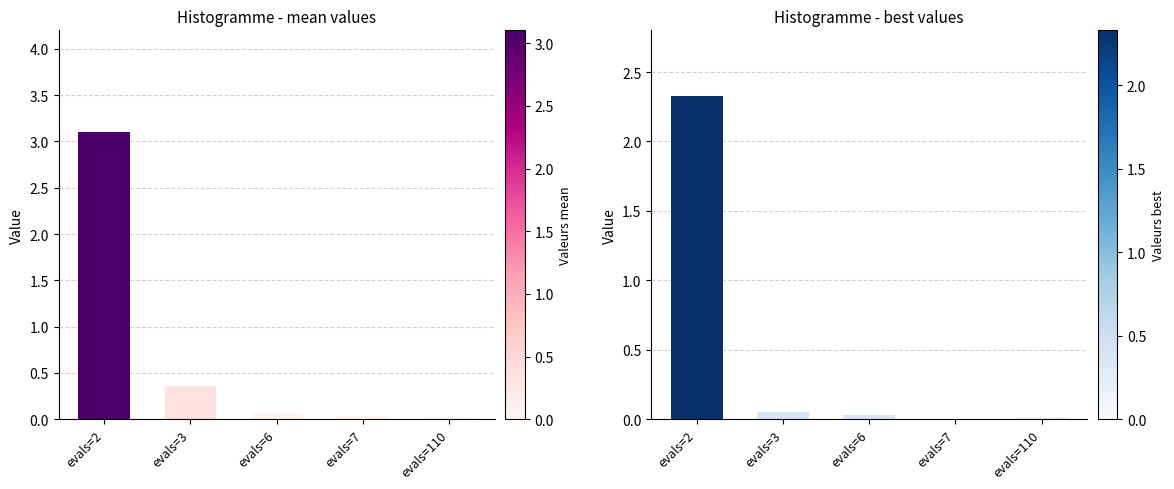

The value of best at evals=2 is 2.3. True or false?

True